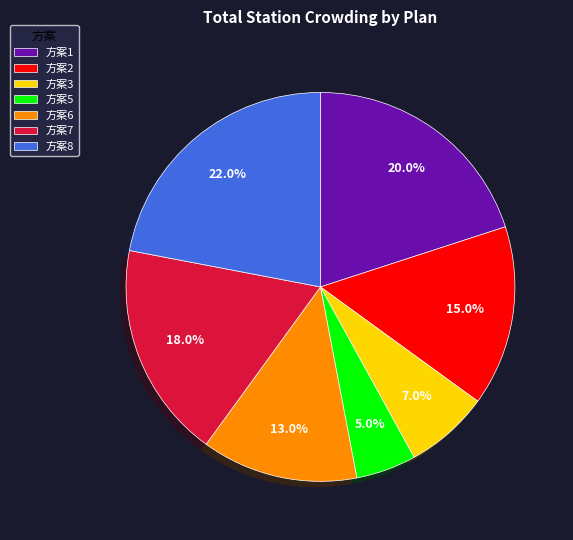

To the nearest percent, what is the average slice percentage?

14%